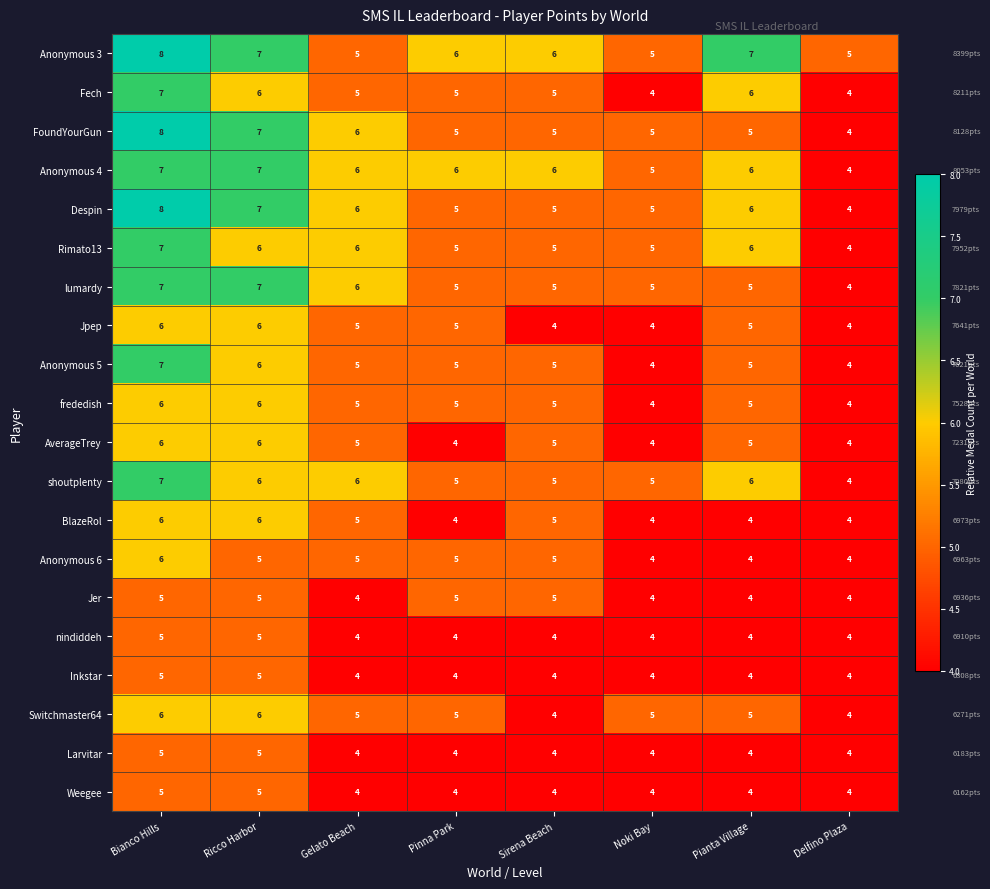

At which category is the sum across all series the highest?

Bianco Hills